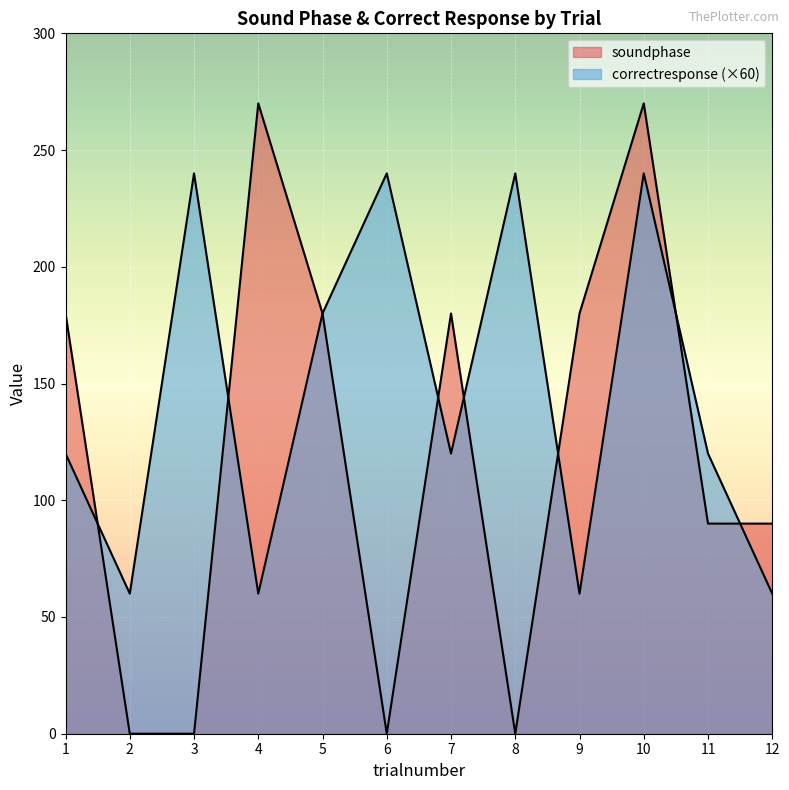

What is the difference between the highest and lowest values at 4?

210